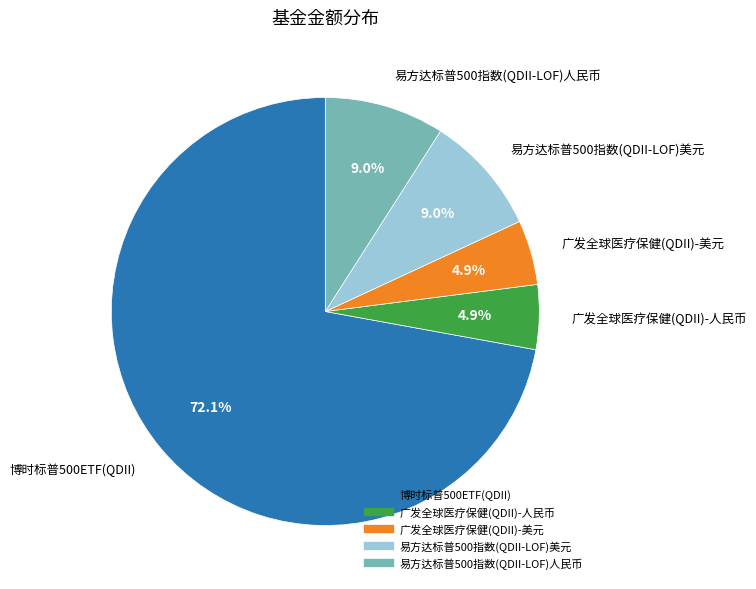

To the nearest percent, what percentage of the pie is 易方达标普500指数(QDII-LOF)人民币?

9%